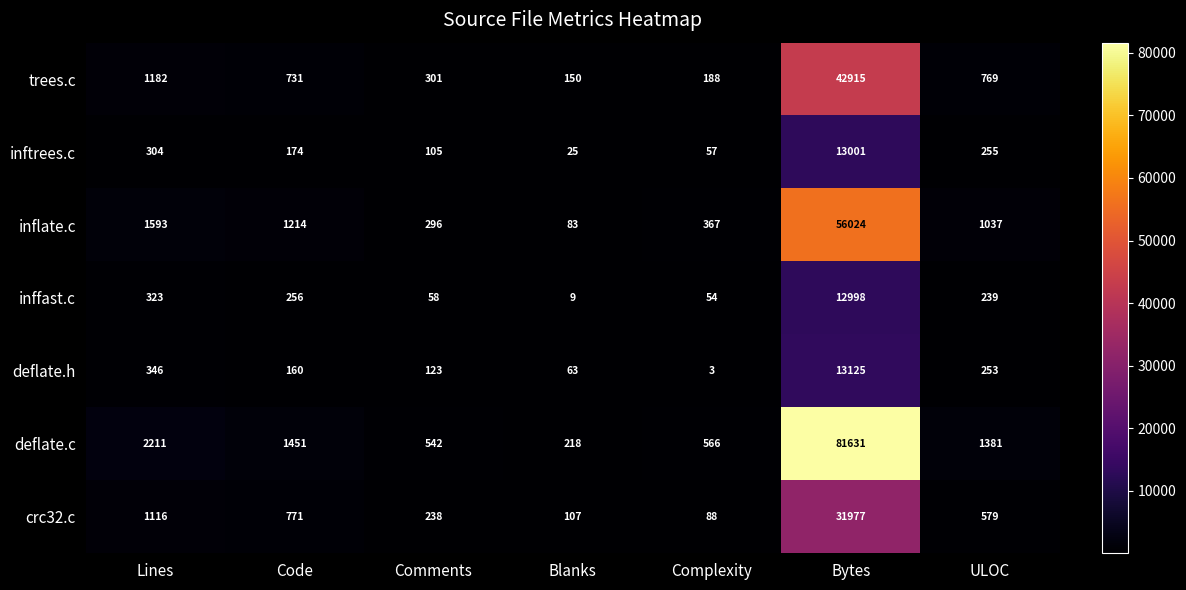

True or false: crc32.c has a value of 771 at Code.

True